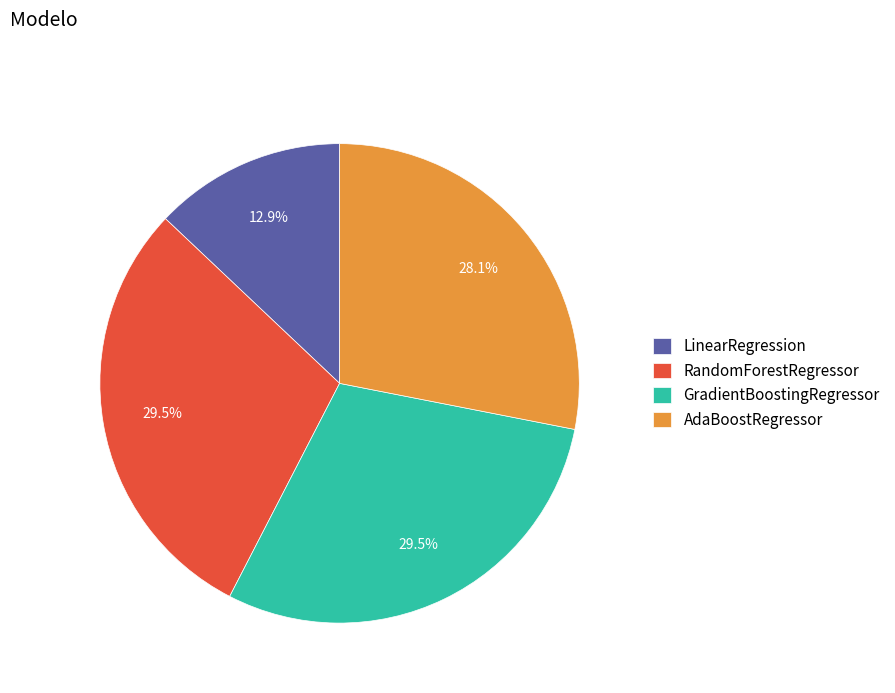

Does LinearRegression account for over 50% of the chart?

No